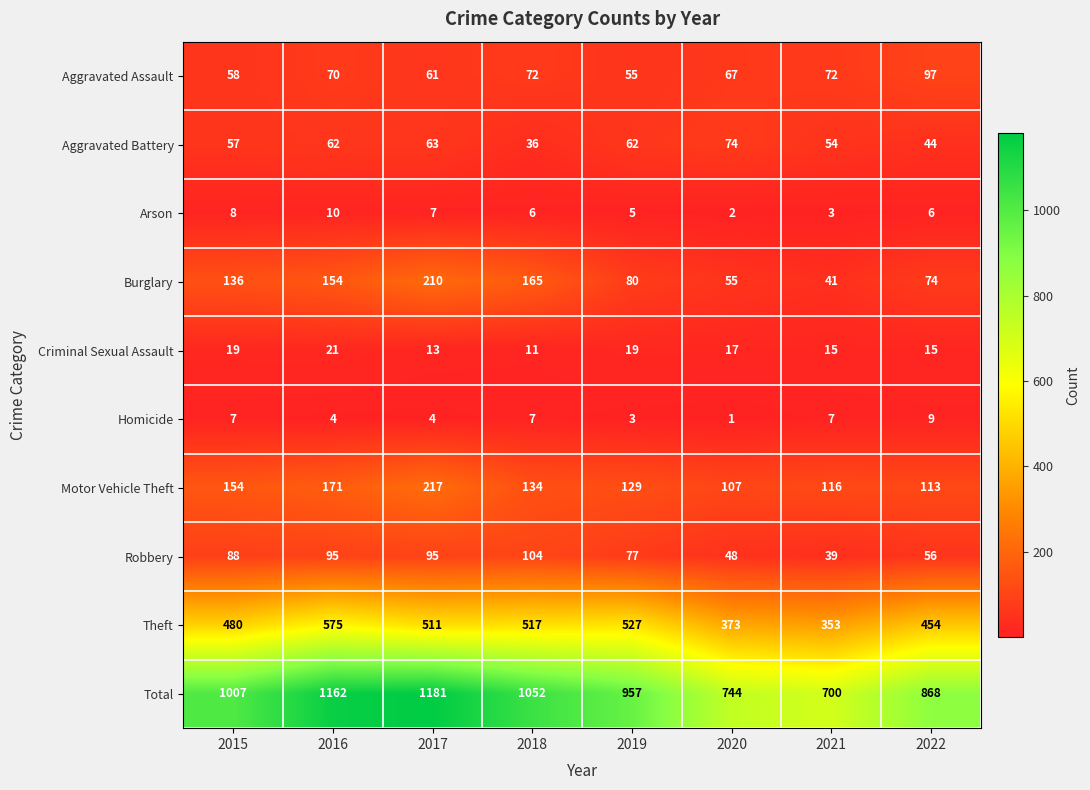

What is the difference between the highest and lowest values at 2017?

1177